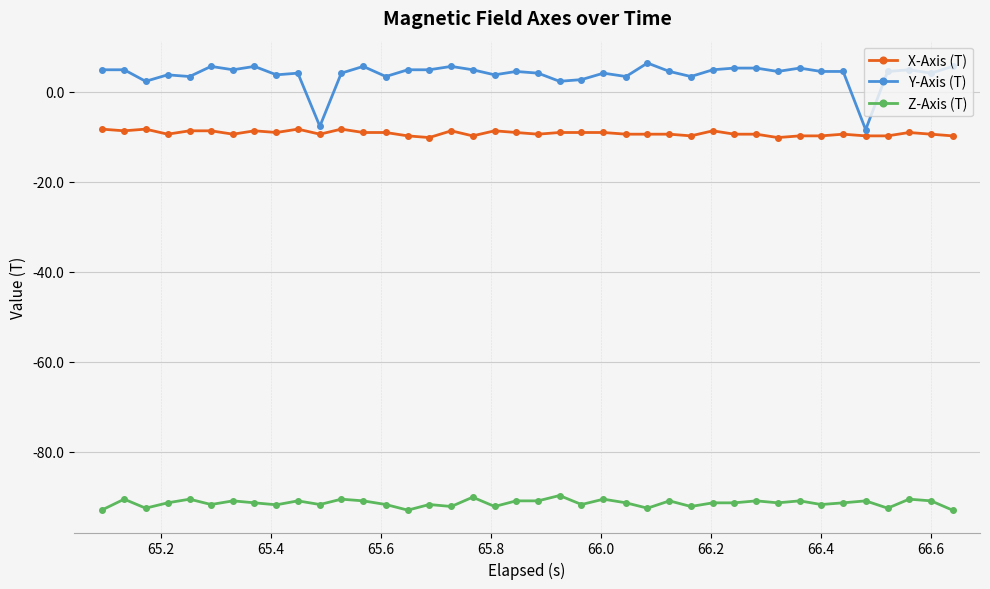

What is the value of the Y-Axis (T) point at the 40th from the left?

5.7